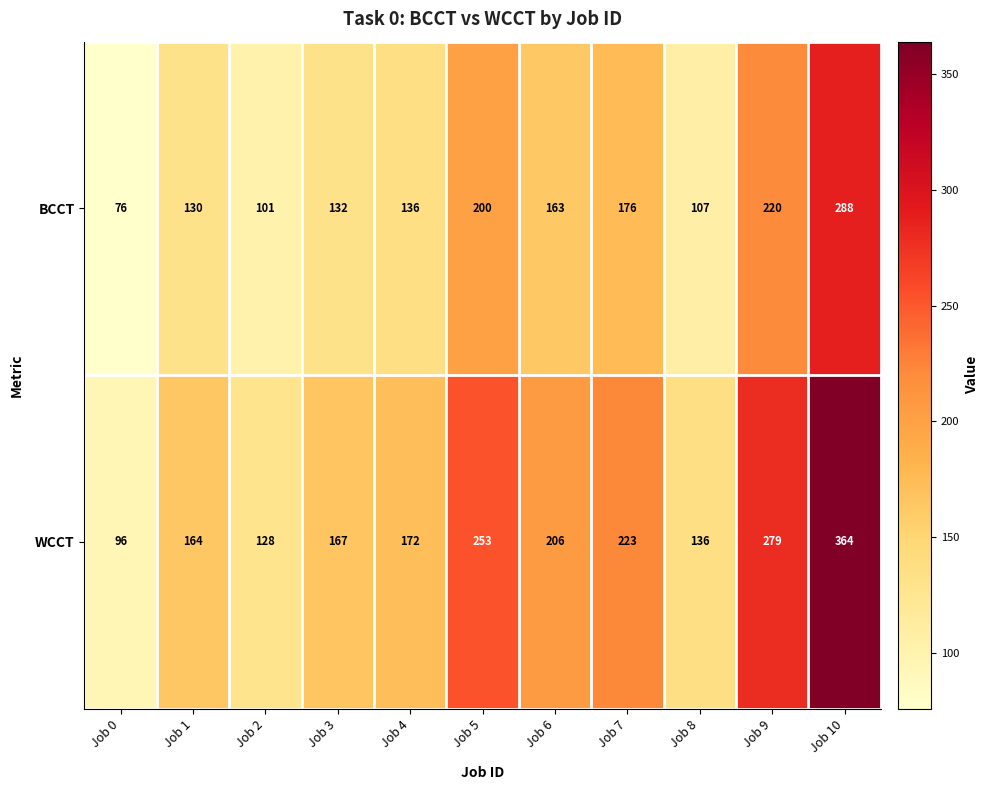

At which label is WCCT closest to 230?

Job 7